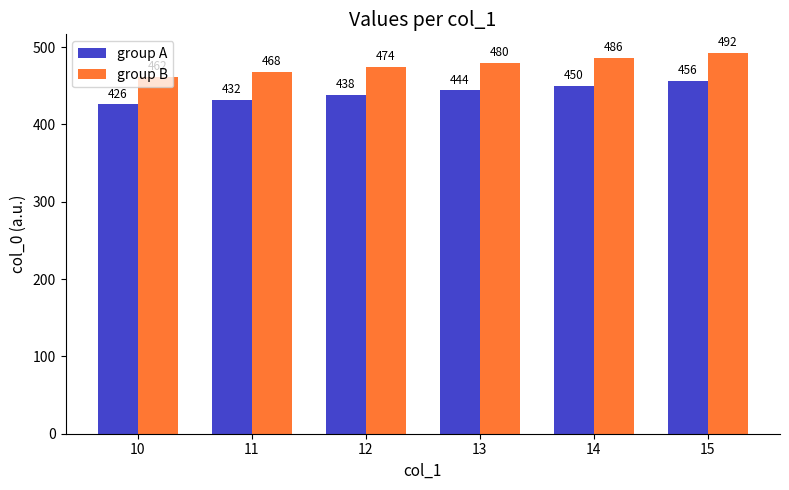

What is the sum of all group A values?

2646